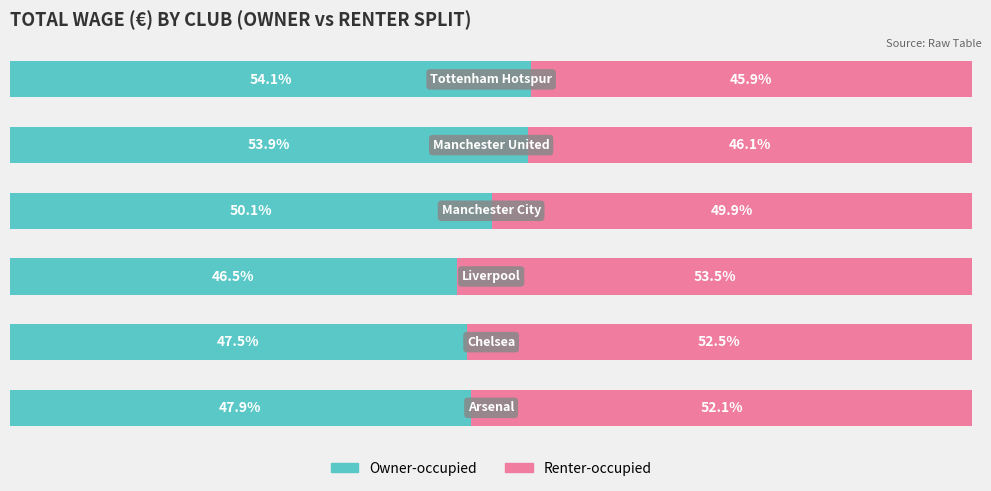

What are all the series names shown in the legend?

Owner-occupied, Renter-occupied